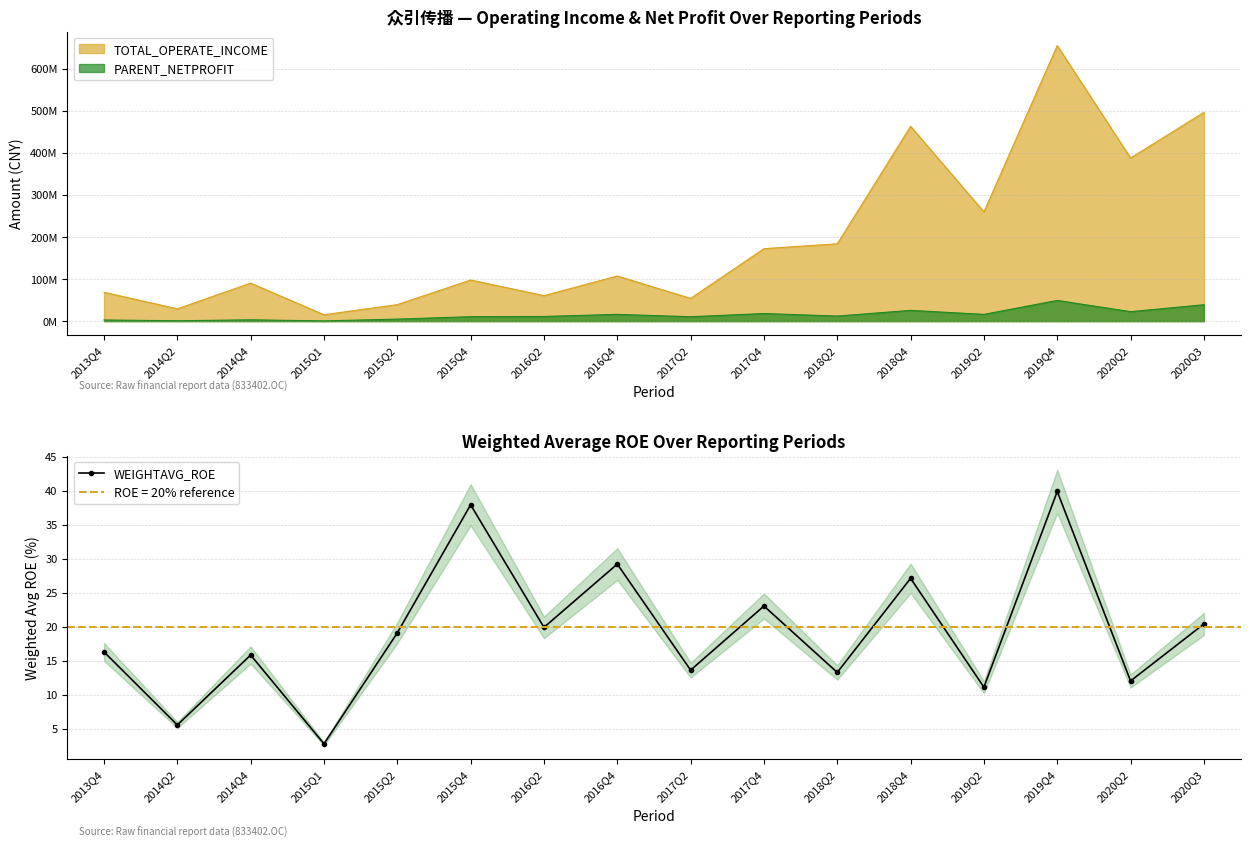

True or false: the data shows 6.5 at 2014Q4.

False